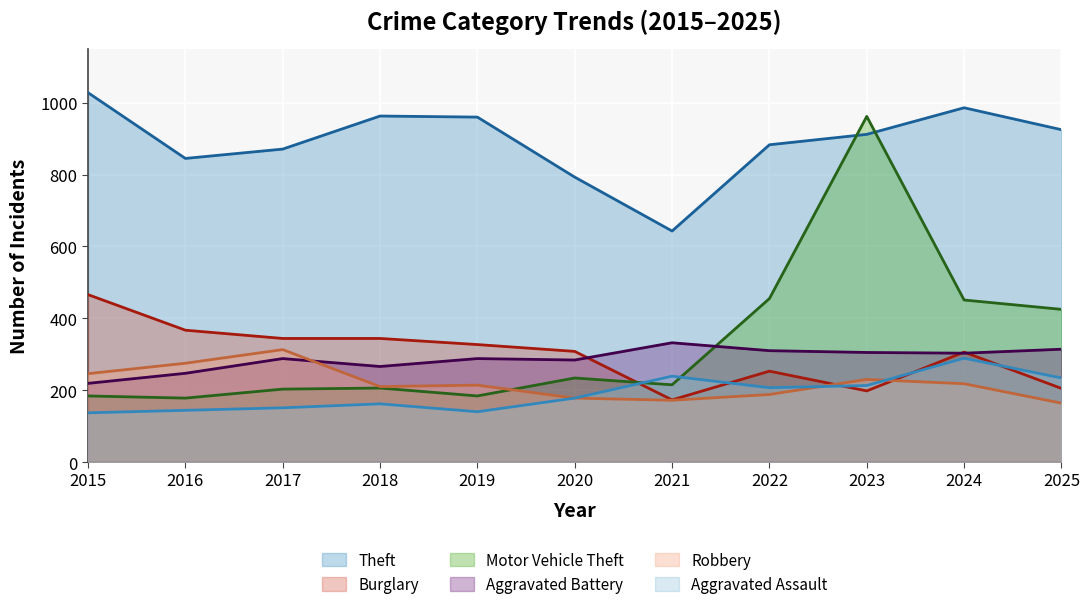

Reading left to right, extract all data points from this chart.

Aggravated Assault: 2015=137	2016=144	2017=151	2018=162	2019=140	2020=178	2021=239	2022=207	2023=213	2024=289	2025=234
Aggravated Battery: 2015=219	2016=247	2017=288	2018=266	2019=288	2020=284	2021=332	2022=310	2023=305	2024=303	2025=314
Burglary: 2015=466	2016=367	2017=344	2018=344	2019=327	2020=308	2021=173	2022=253	2023=198	2024=306	2025=205
Motor Vehicle Theft: 2015=184	2016=178	2017=203	2018=206	2019=184	2020=234	2021=215	2022=455	2023=962	2024=451	2025=425
Robbery: 2015=246	2016=275	2017=313	2018=210	2019=214	2020=178	2021=172	2022=188	2023=230	2024=218	2025=164
Theft: 2015=1028	2016=845	2017=871	2018=963	2019=960	2020=793	2021=643	2022=883	2023=912	2024=986	2025=925